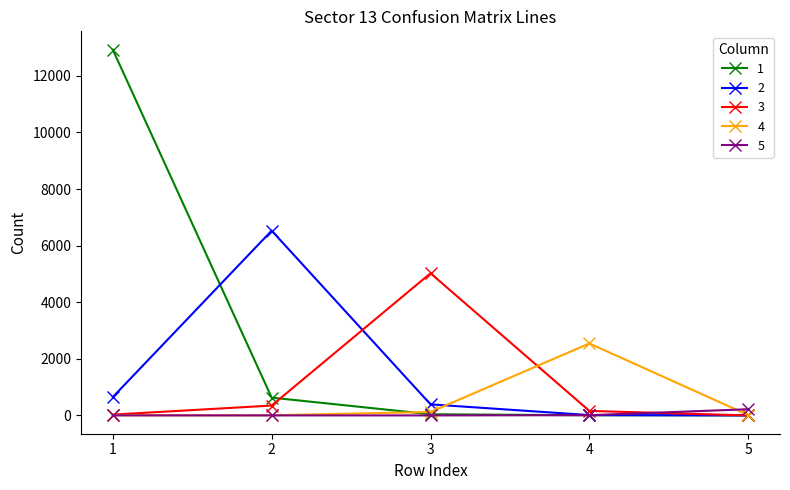

What is the greatest value displayed?

12926